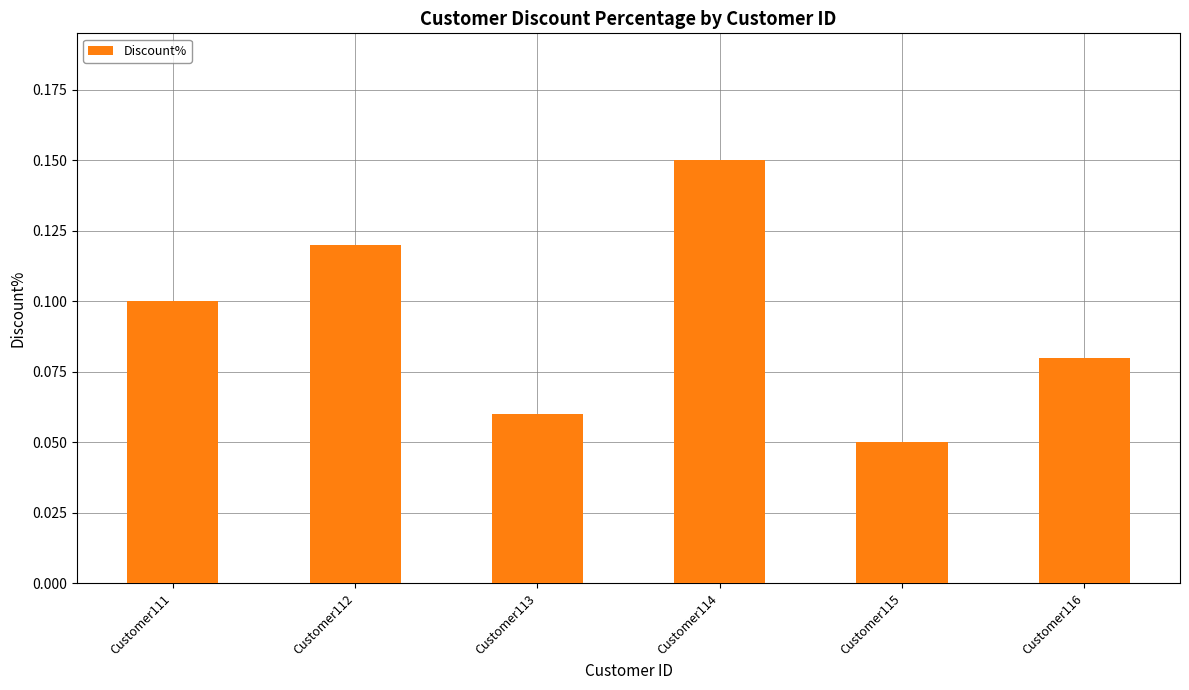

Which has a higher value, Customer115 or Customer113?

Customer113